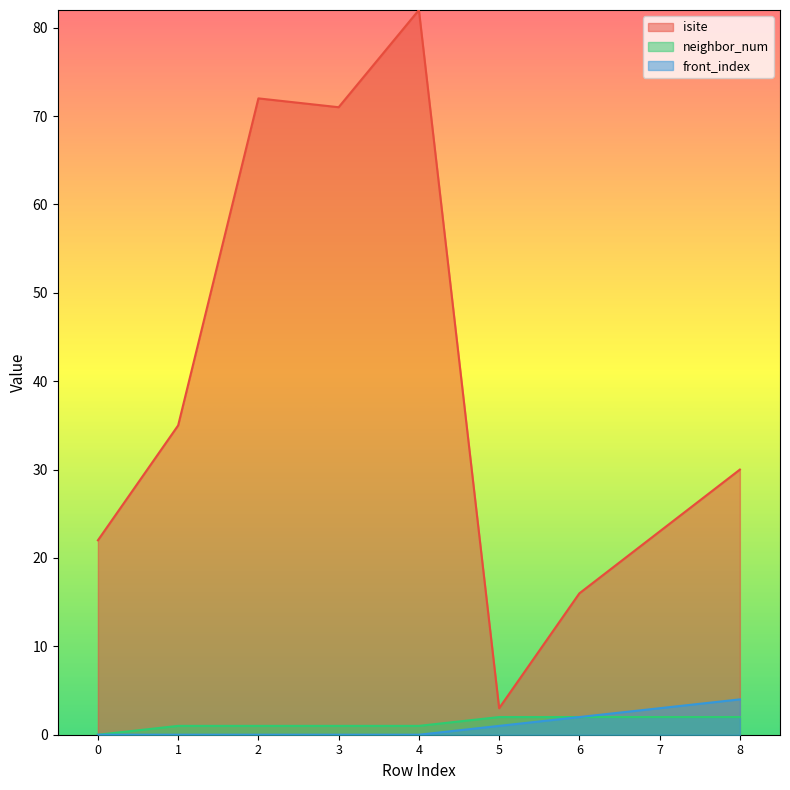

What is the value of the front_index point at the 8th from the left?

3